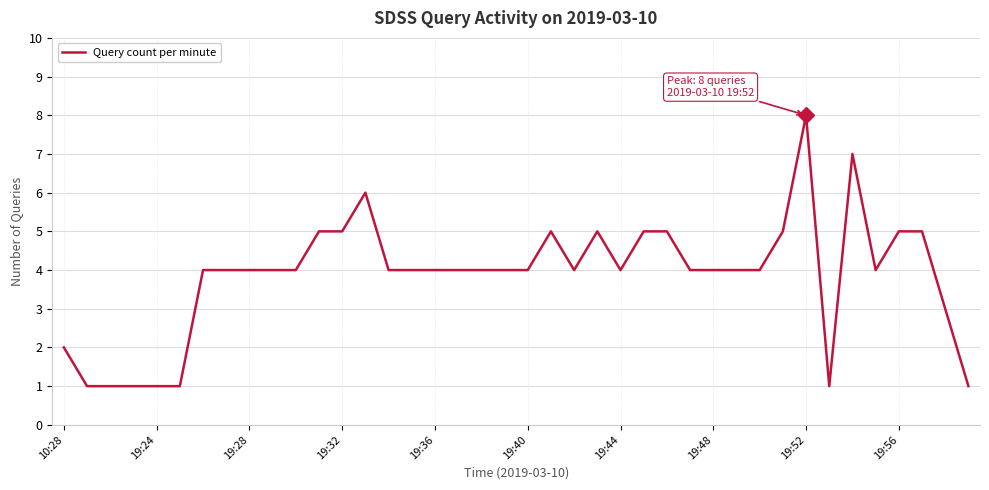

What is the maximum value shown in the chart?

8